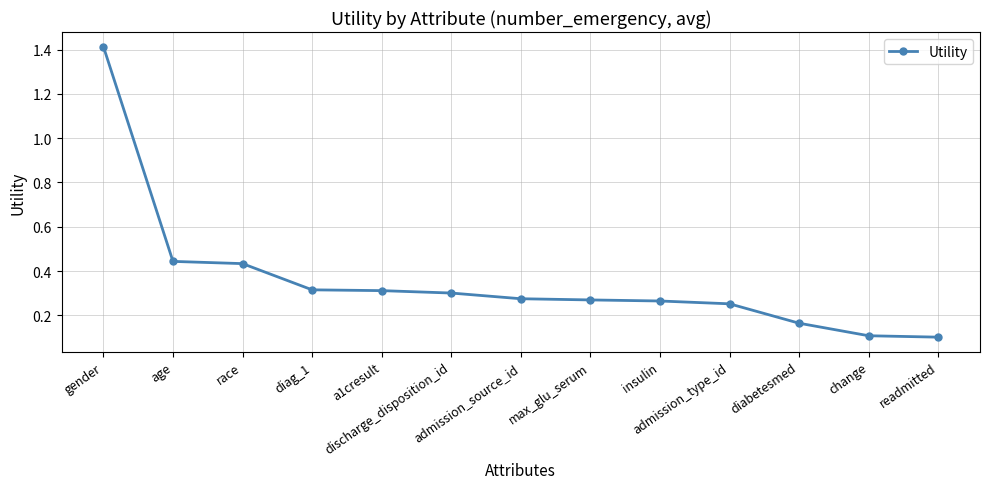

What is the greatest value displayed?

1.4